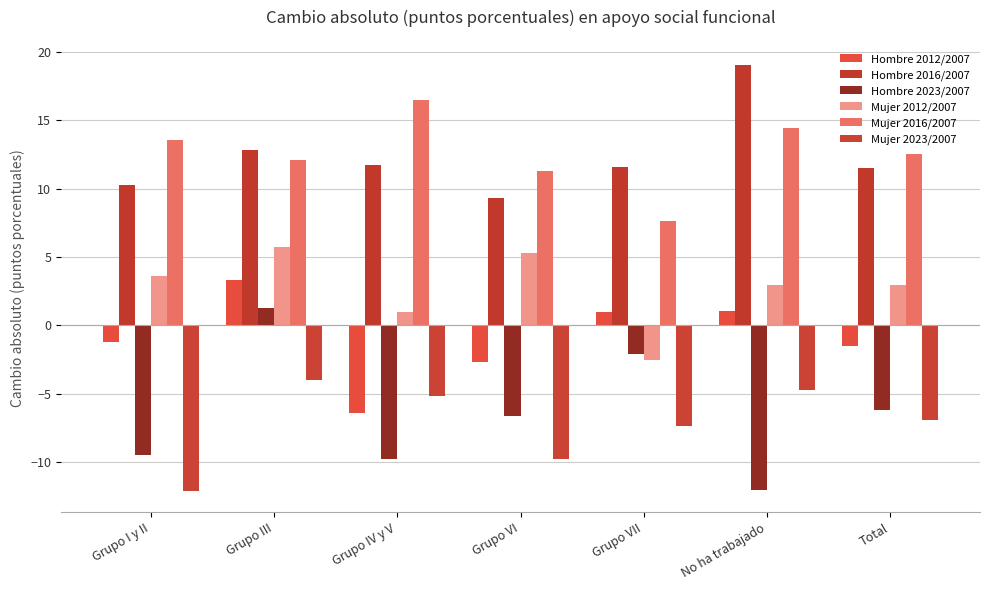

Reading left to right, transcribe all the data shown in this chart.

Hombre 2012/2007: -1.2	3.3	-6.4	-2.7	1.0	1.1	-1.5
Hombre 2016/2007: 10.2	12.8	11.8	9.3	11.6	19.0	11.5
Hombre 2023/2007: -9.5	1.3	-9.8	-6.6	-2.1	-12.0	-6.2
Mujer 2012/2007: 3.6	5.7	1.0	5.3	-2.5	3.0	3.0
Mujer 2016/2007: 13.6	12.1	16.4	11.3	7.7	14.4	12.5
Mujer 2023/2007: -12.1	-4.0	-5.1	-9.7	-7.3	-4.7	-6.9